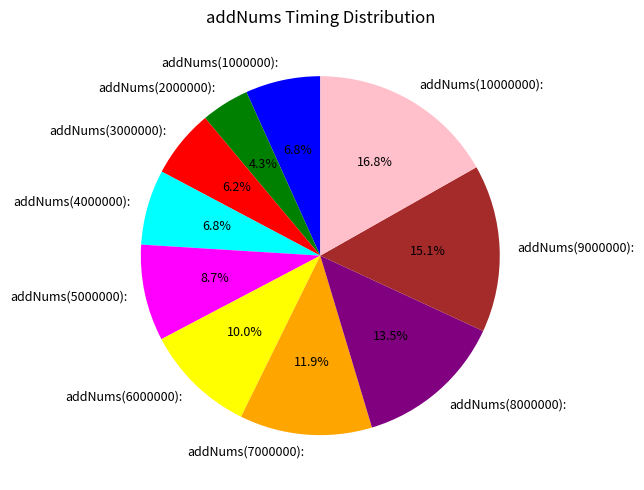

The addNums(6000000): slice represents 10% of the pie. True or false?

True